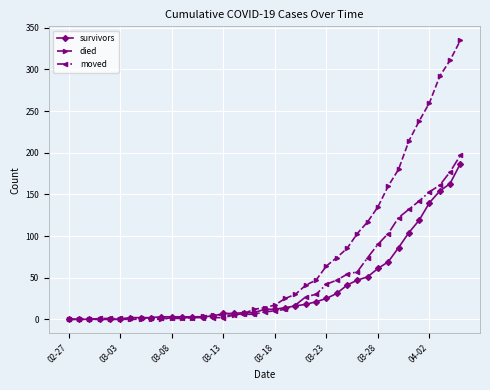

Which series has the largest total across all categories?

died